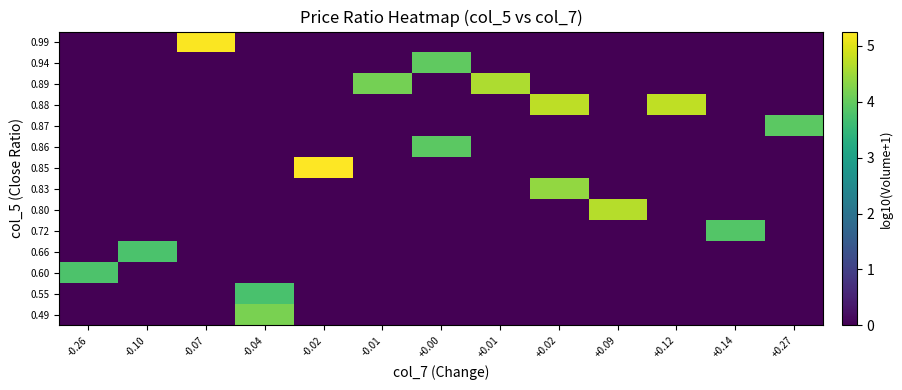

Reading left to right, transcribe all the data shown in this chart.

row_0: 0.0	0.0	0.0	4.2	0.0	0.0	0.0	0.0	0.0	0.0	0.0	0.0	0.0
row_1: 0.0	0.0	0.0	3.7	0.0	0.0	0.0	0.0	0.0	0.0	0.0	0.0	0.0
row_2: 3.8	0.0	0.0	0.0	0.0	0.0	0.0	0.0	0.0	0.0	0.0	0.0	0.0
row_3: 0.0	3.8	0.0	0.0	0.0	0.0	0.0	0.0	0.0	0.0	0.0	0.0	0.0
row_4: 0.0	0.0	0.0	0.0	0.0	0.0	0.0	0.0	0.0	0.0	0.0	3.9	0.0
row_5: 0.0	0.0	0.0	0.0	0.0	0.0	0.0	0.0	0.0	4.7	0.0	0.0	0.0
row_6: 0.0	0.0	0.0	0.0	0.0	0.0	0.0	0.0	4.4	0.0	0.0	0.0	0.0
row_7: 0.0	0.0	0.0	0.0	5.3	0.0	0.0	0.0	0.0	0.0	0.0	0.0	0.0
row_8: 0.0	0.0	0.0	0.0	0.0	0.0	3.9	0.0	0.0	0.0	0.0	0.0	0.0
row_9: 0.0	0.0	0.0	0.0	0.0	0.0	0.0	0.0	0.0	0.0	0.0	0.0	3.9
row_10: 0.0	0.0	0.0	0.0	0.0	0.0	0.0	0.0	4.7	0.0	4.8	0.0	0.0
row_11: 0.0	0.0	0.0	0.0	0.0	4.2	0.0	4.6	0.0	0.0	0.0	0.0	0.0
row_12: 0.0	0.0	0.0	0.0	0.0	0.0	4.0	0.0	0.0	0.0	0.0	0.0	0.0
row_13: 0.0	0.0	5.2	0.0	0.0	0.0	0.0	0.0	0.0	0.0	0.0	0.0	0.0